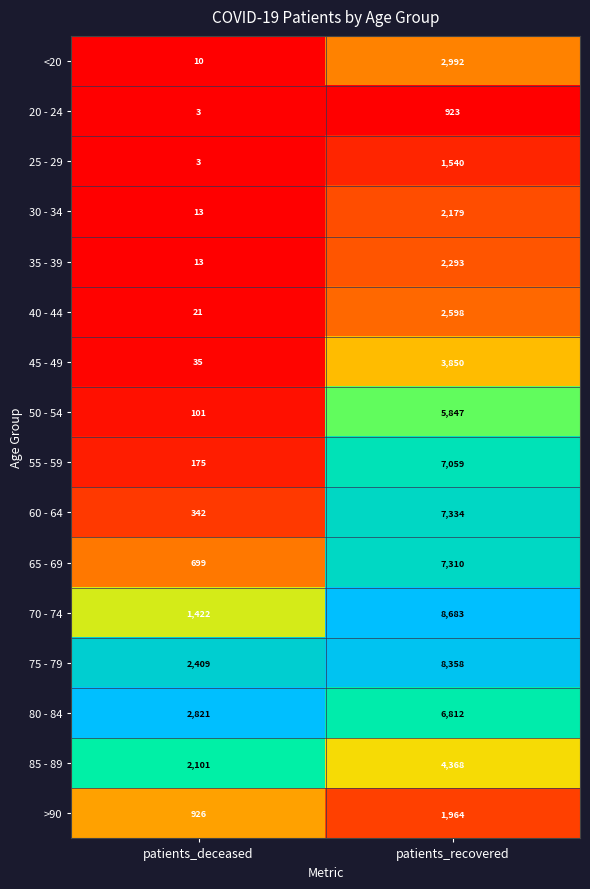

Which series has the largest range (max minus min)?

70 - 74